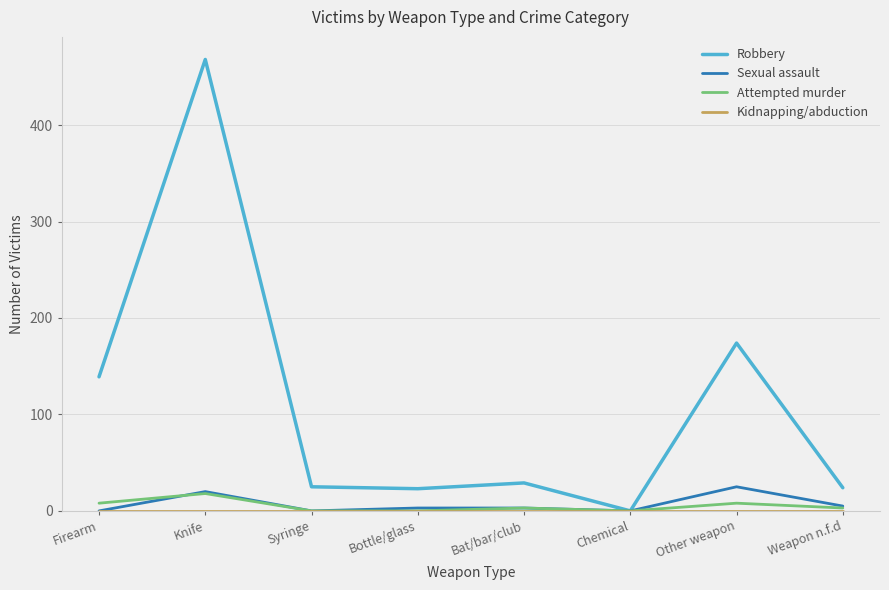

Where is Robbery nearest to the value 234?

Other weapon